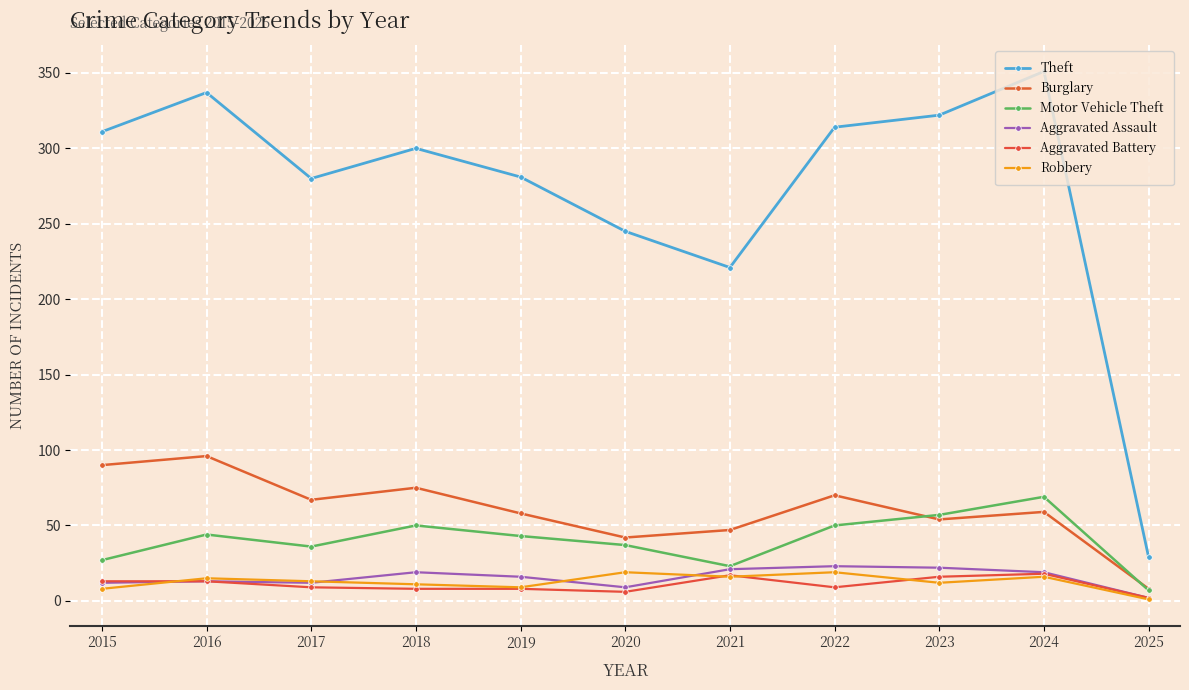

What is the sum of the Aggravated Battery values at 2018 and 2021?

25